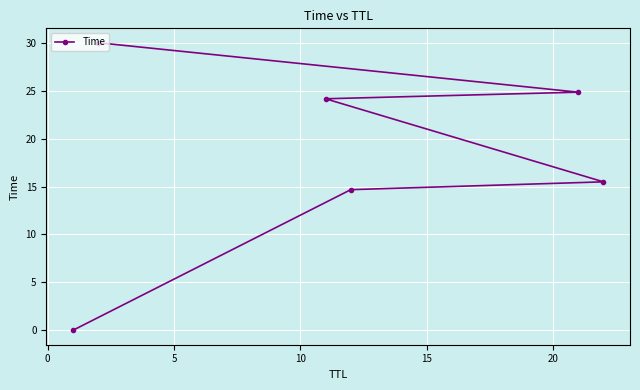

What is the difference between the second highest and minimum values?

24.8